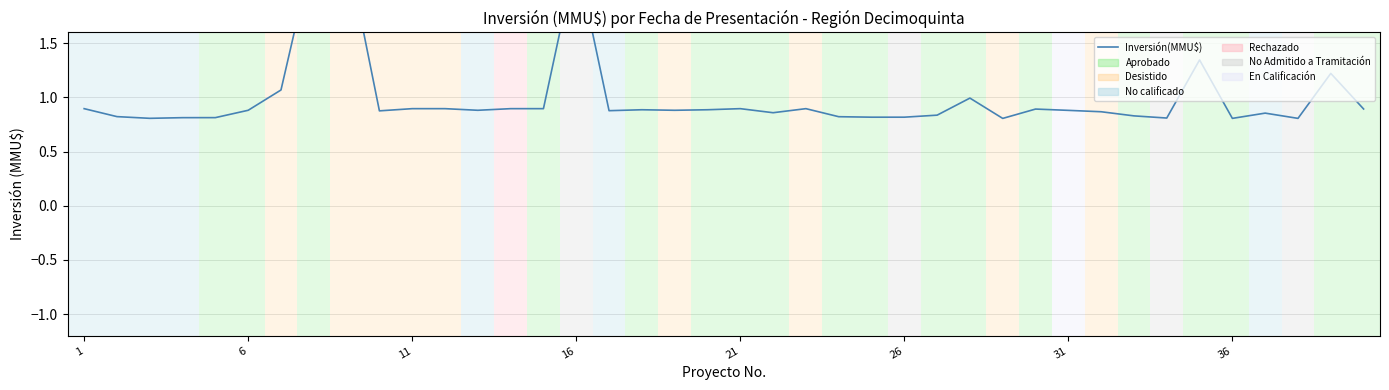

Is it true that the value at 36 is 0.2?

False